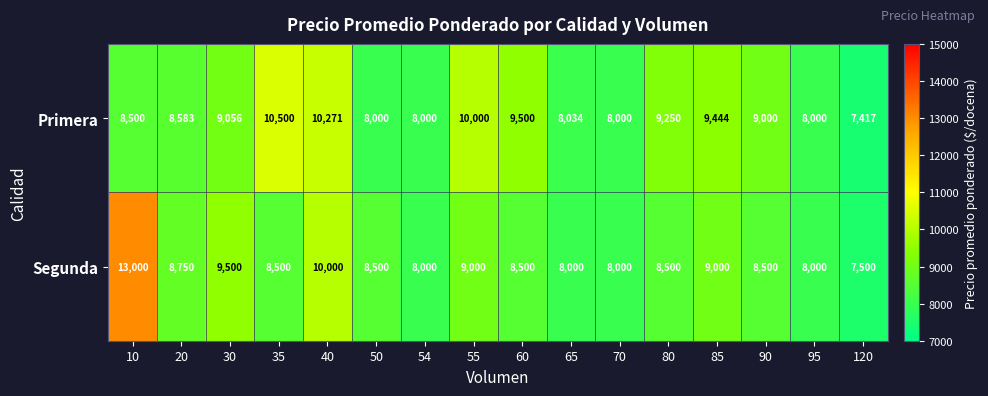

Which series has the largest range (max minus min)?

Segunda